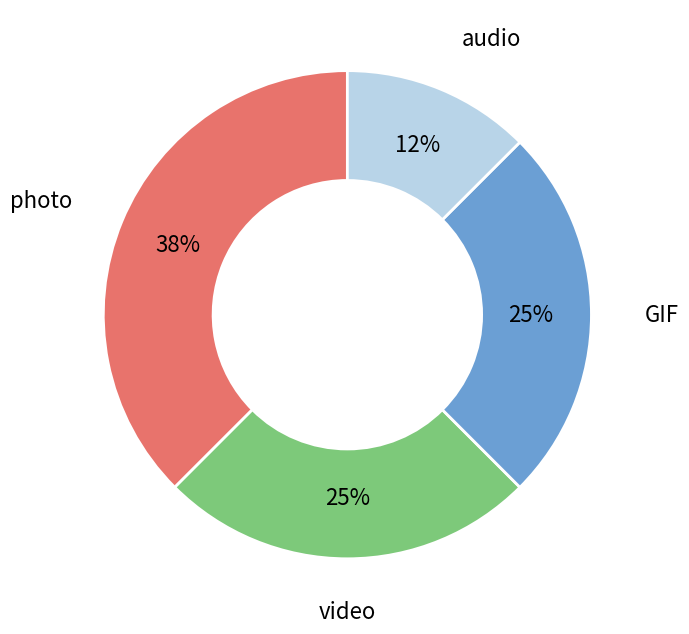

Does any single category account for the majority?

No